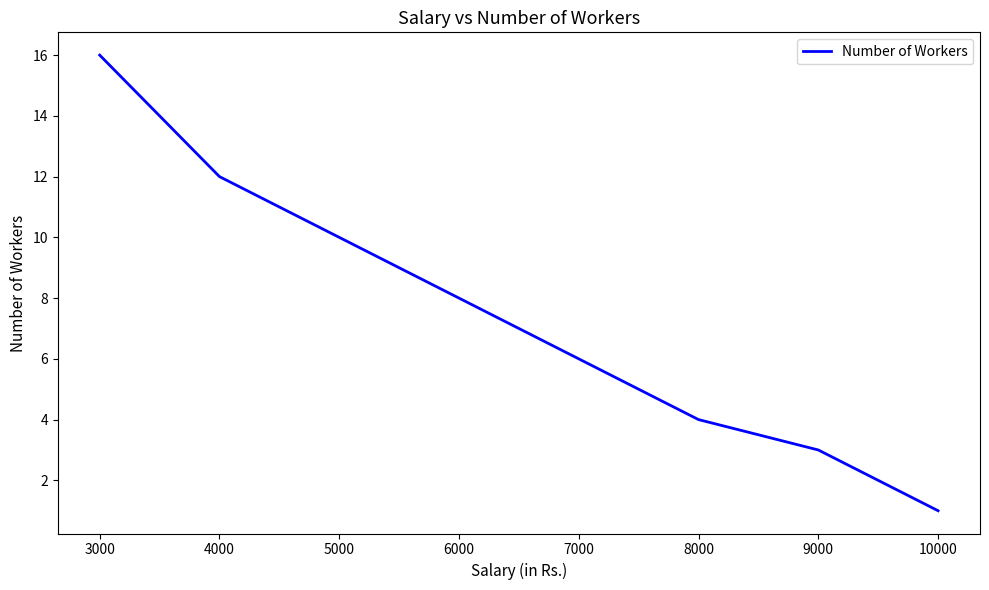

List the labels in order of value, smallest first.

10000, 9000, 8000, 7000, 6000, 5000, 4000, 3000